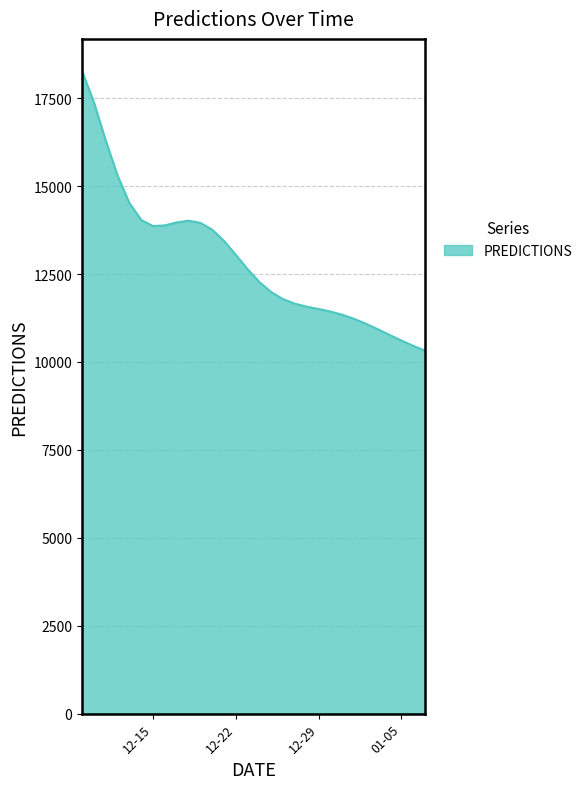

How many lines are shown in the chart?

1